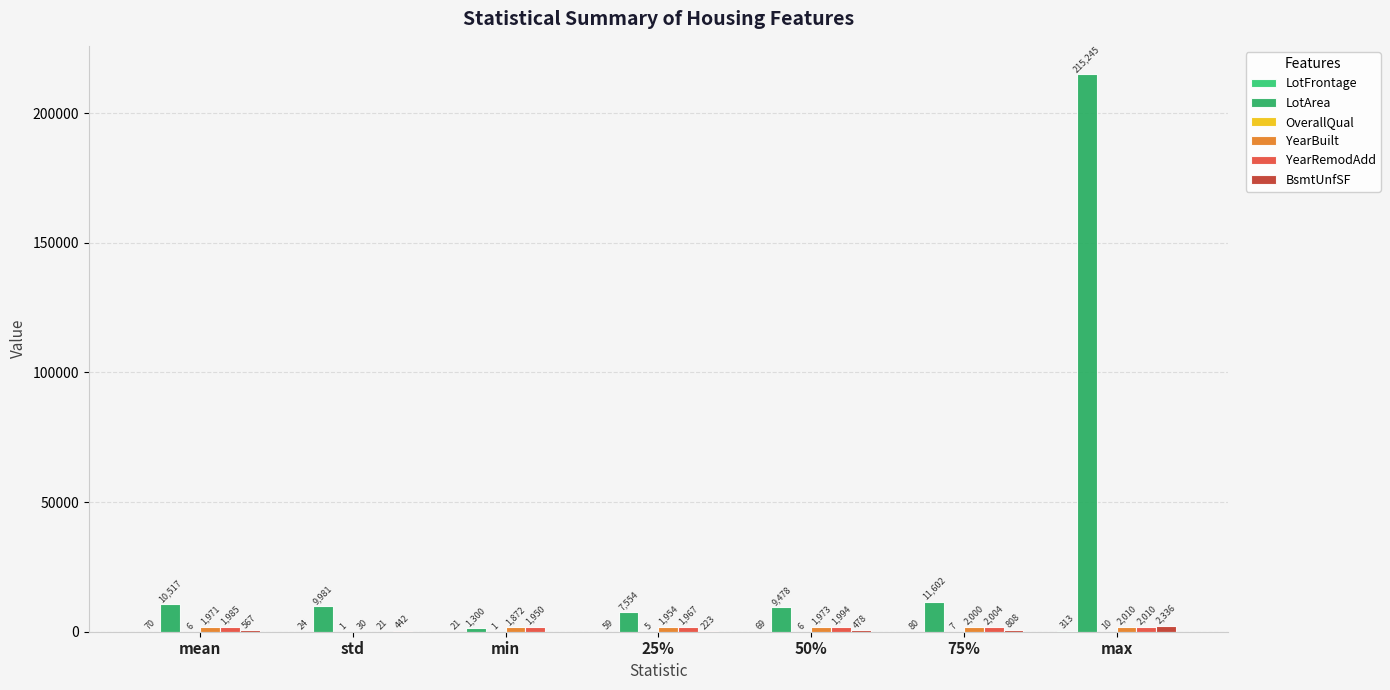

Rank the series by their maximum value, from highest to lowest.

LotArea, BsmtUnfSF, YearBuilt, YearRemodAdd, LotFrontage, OverallQual